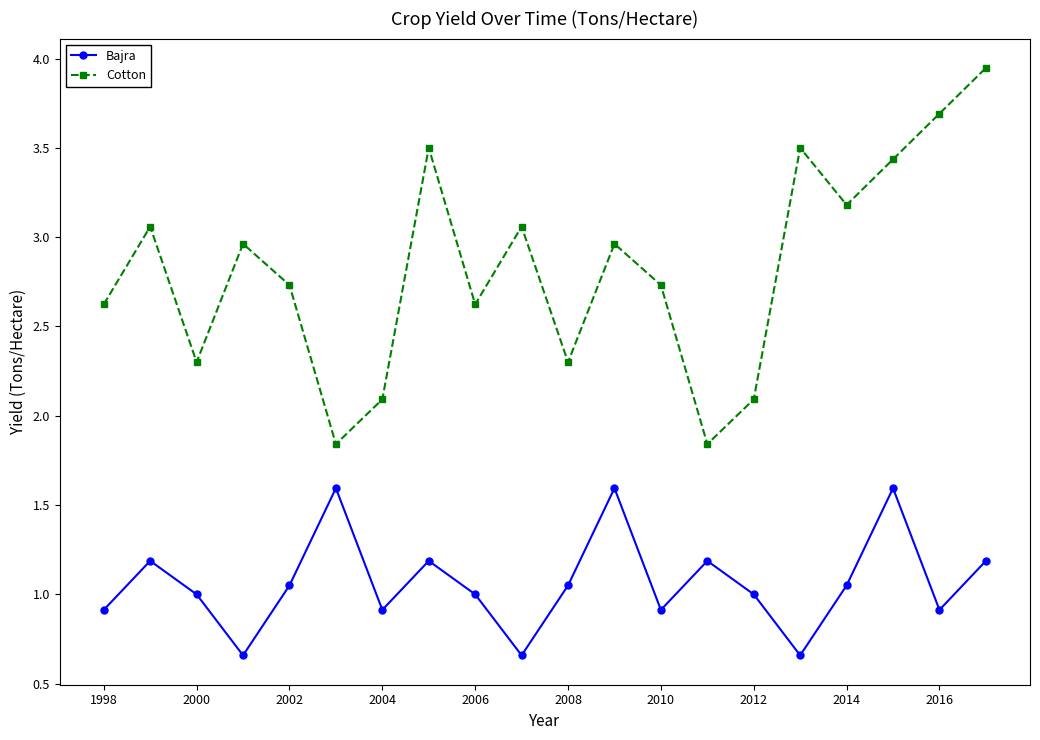

At how many categories does at least one series exceed 2?

18